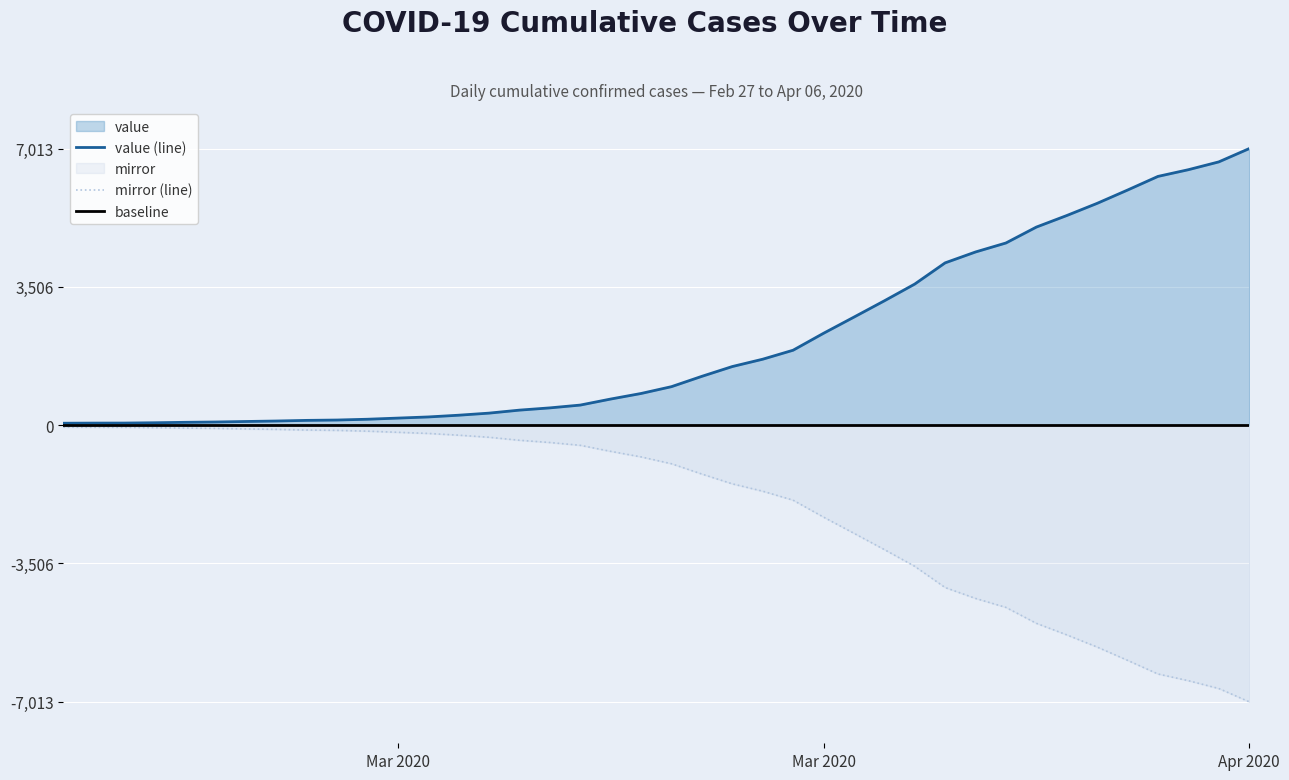

Does the chart display data point markers on the line(s)?

No